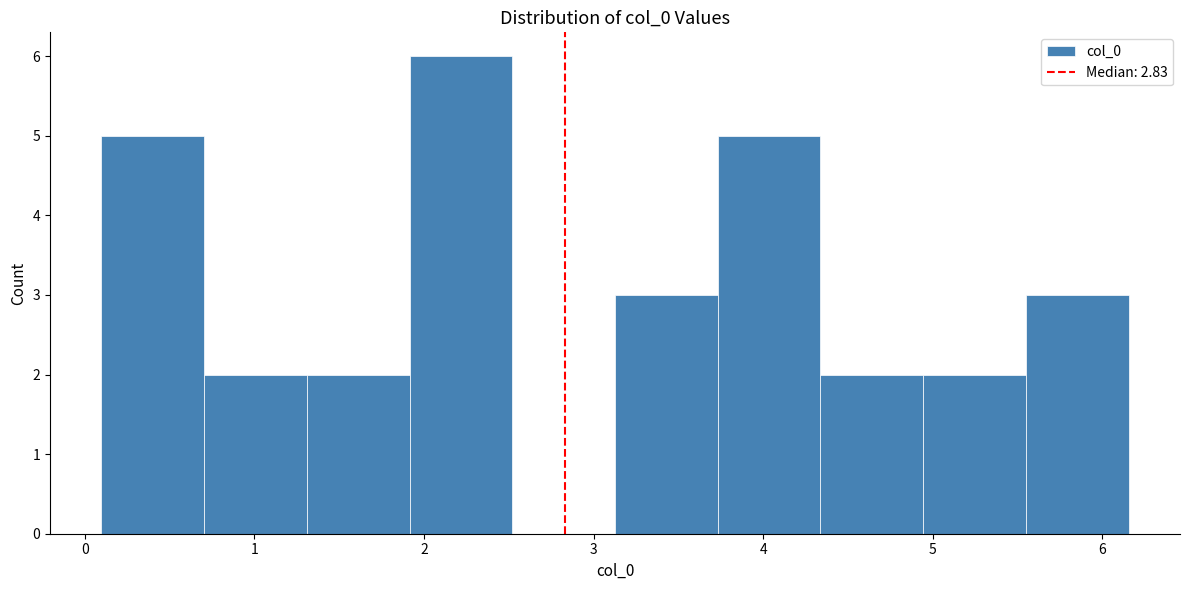

Over which range of the x-axis is the bar tallest?

1.9 to 2.5